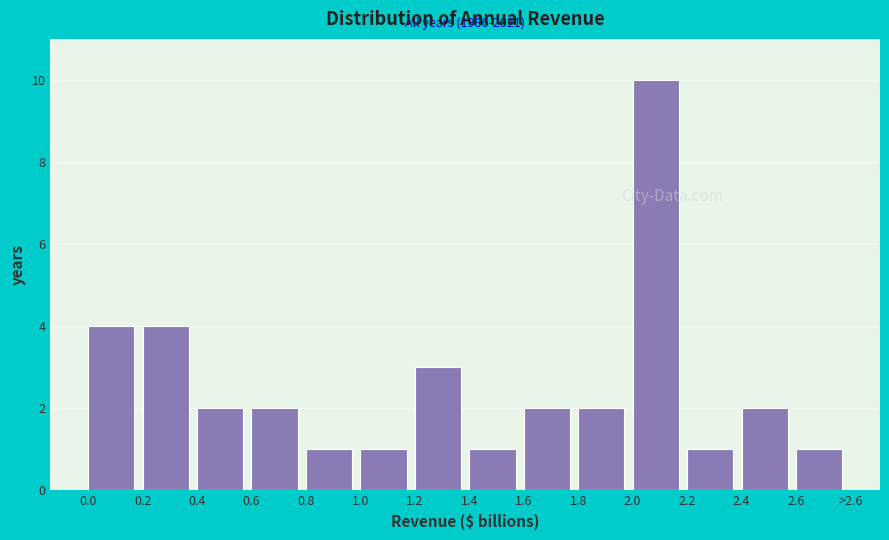

Reading left to right, extract all data points from this chart.

0.0=4	0.2=4	0.4=2	0.6=2	0.8=1	1.0=1	1.2=3	1.4=1	1.6=2	1.8=2	2.0=10	2.2=1	2.4=2	2.6=1